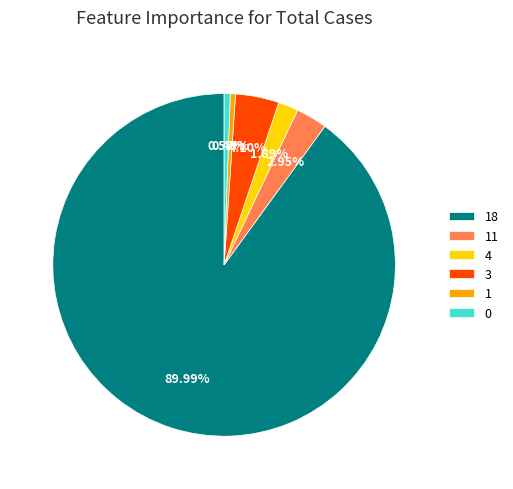

What is the total percentage of 0 and 18?

90.6%